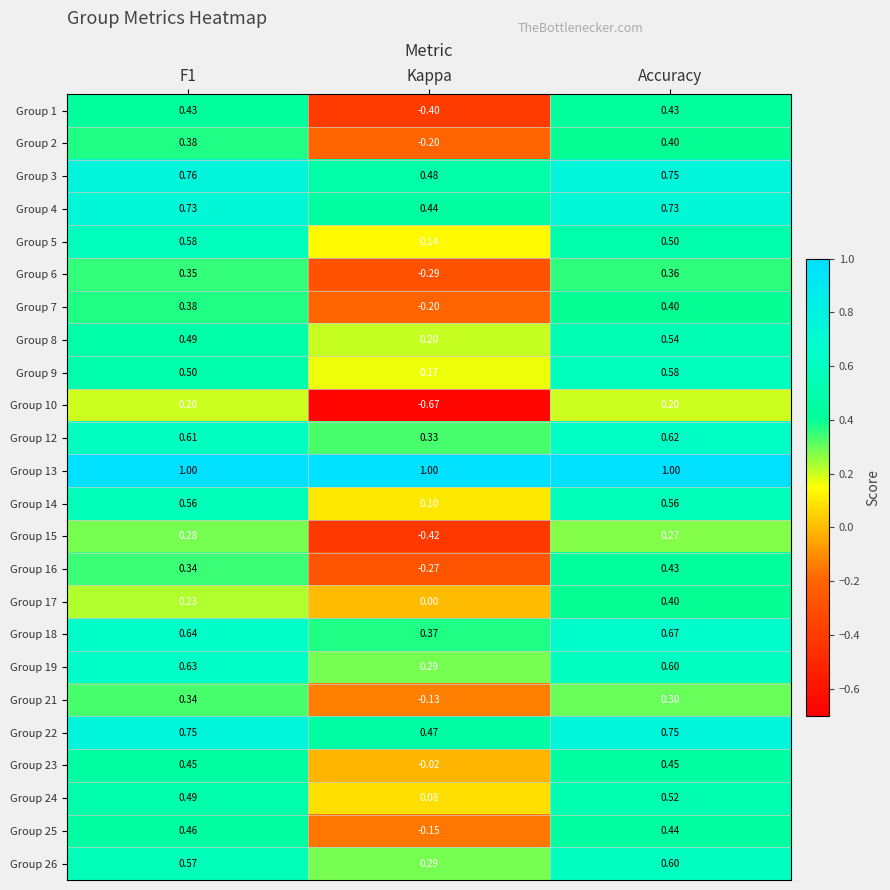

At which category is the sum across all series the highest?

Accuracy